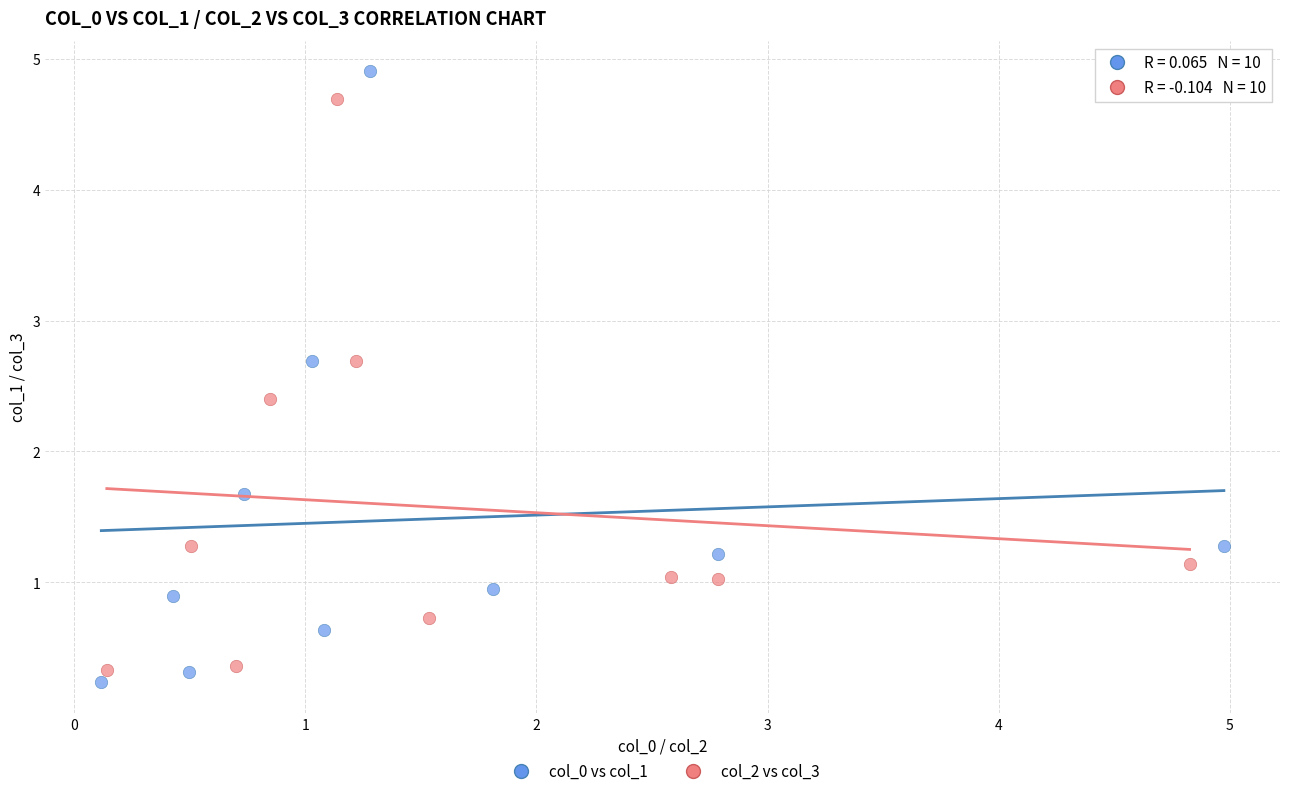

What are all the series names shown in the legend?

col_0 vs col_1, col_2 vs col_3